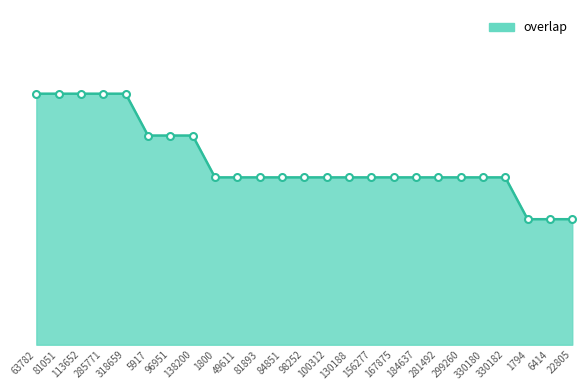

Which has a higher value, 98252 or 84851?

98252